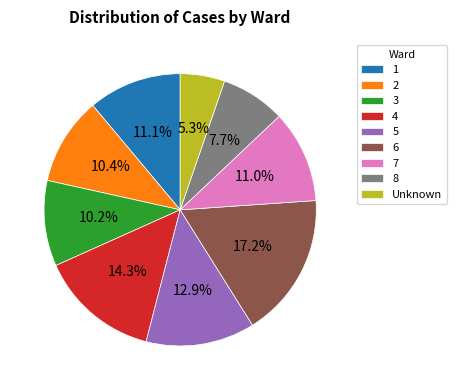

Is it true that 2 is 10% of the pie?

True